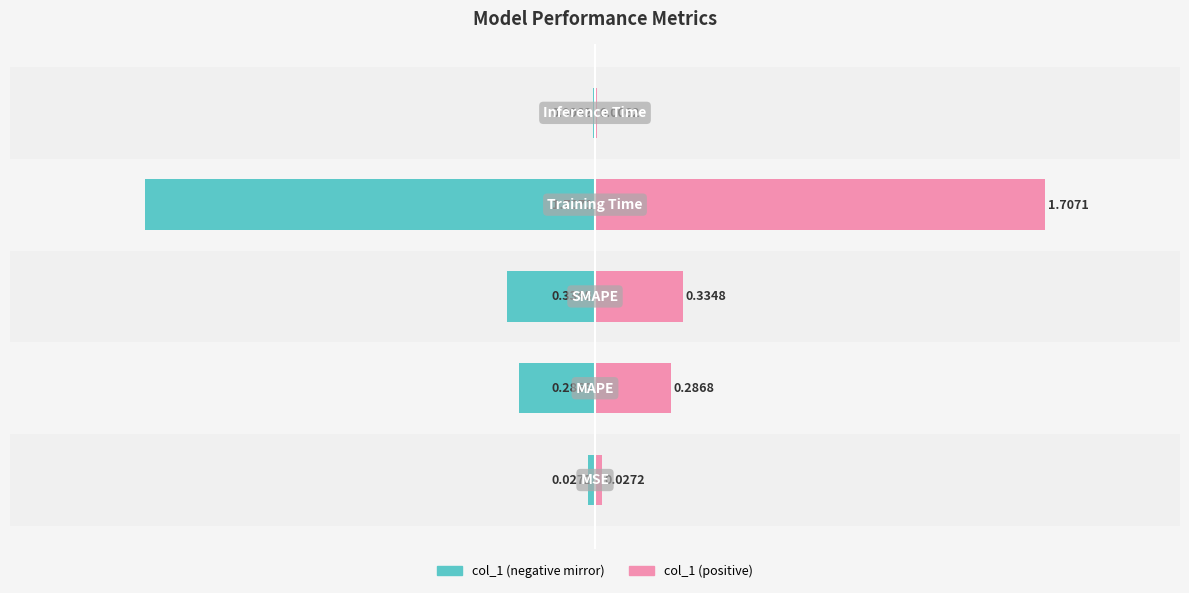

At how many categories does at least one series exceed -1?

5